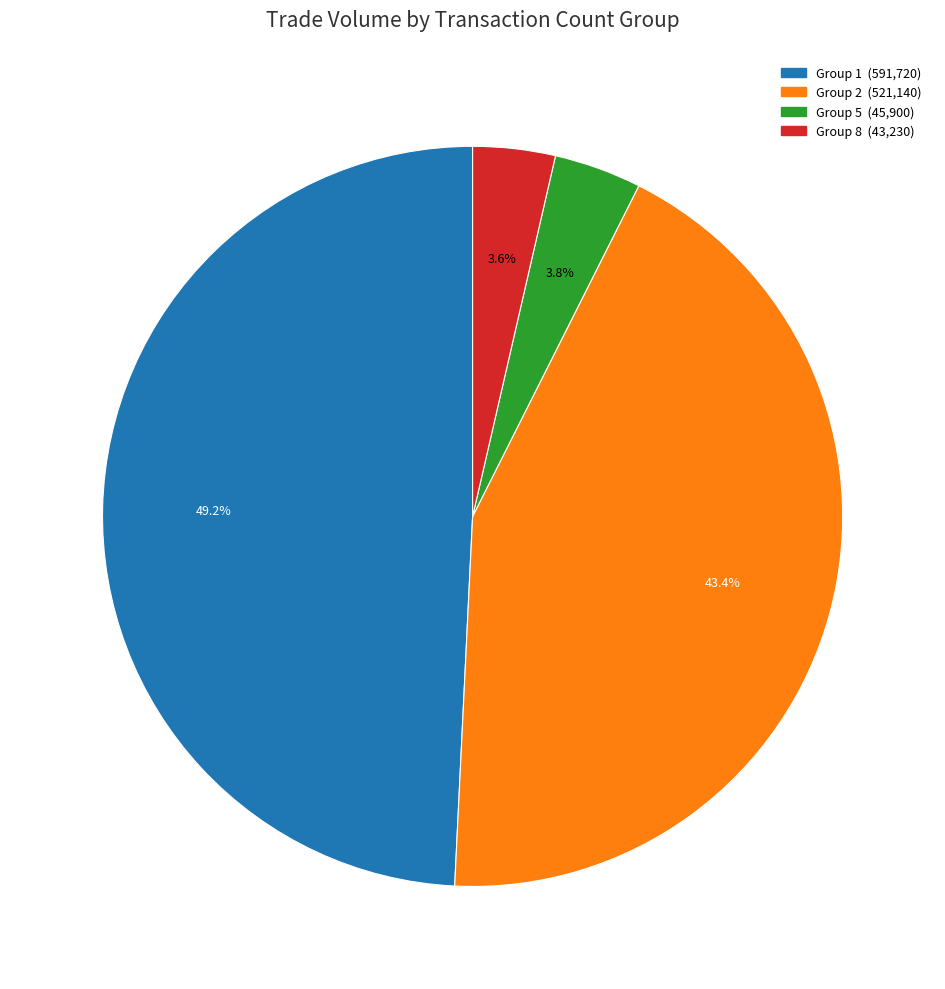

Does any single category account for the majority?

No